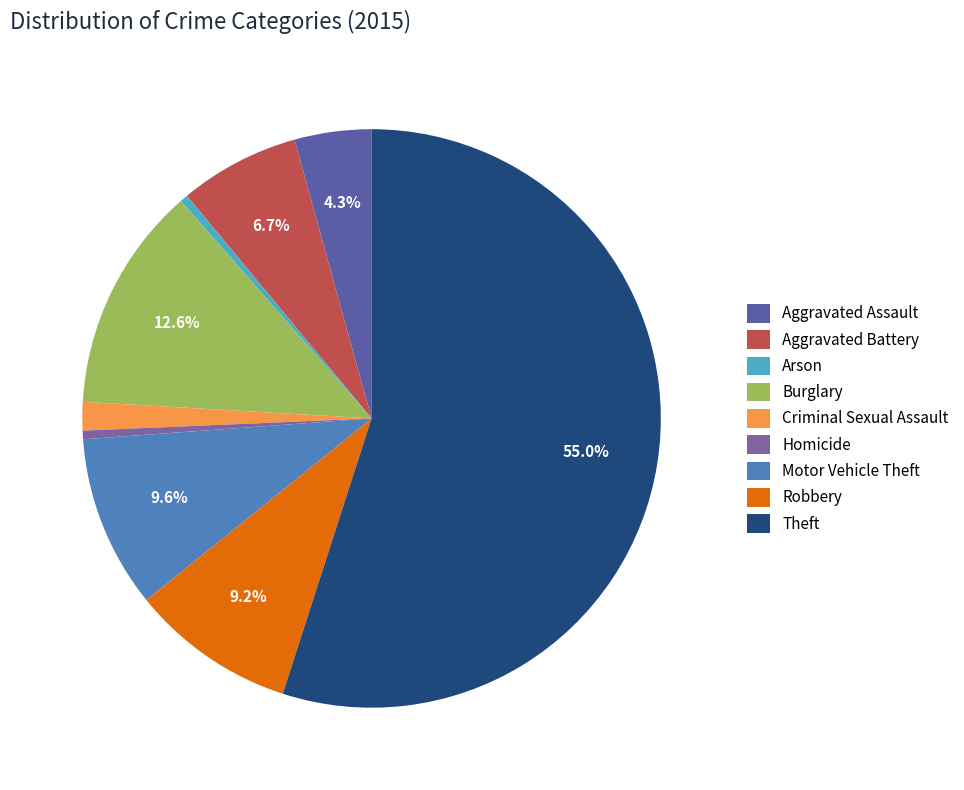

Between Arson and Motor Vehicle Theft, which is larger?

Motor Vehicle Theft